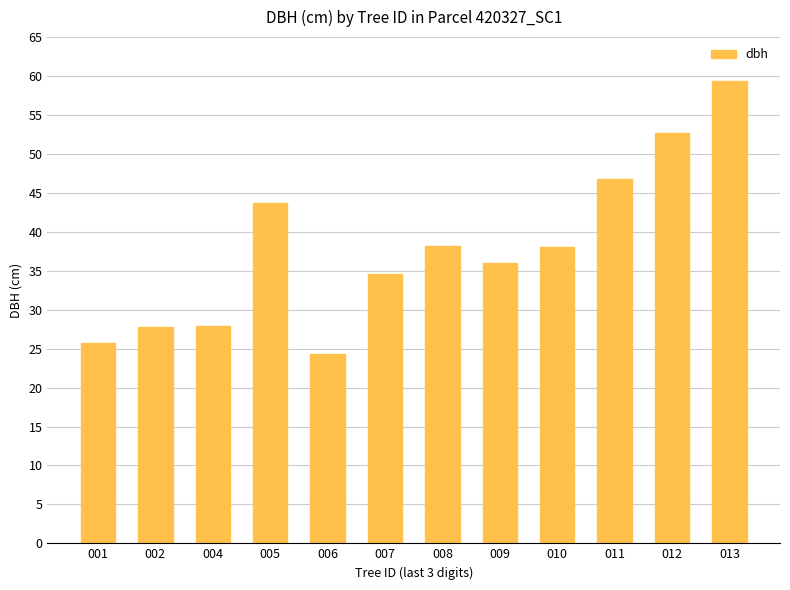

At which category does the chart reach its minimum across all series?

006